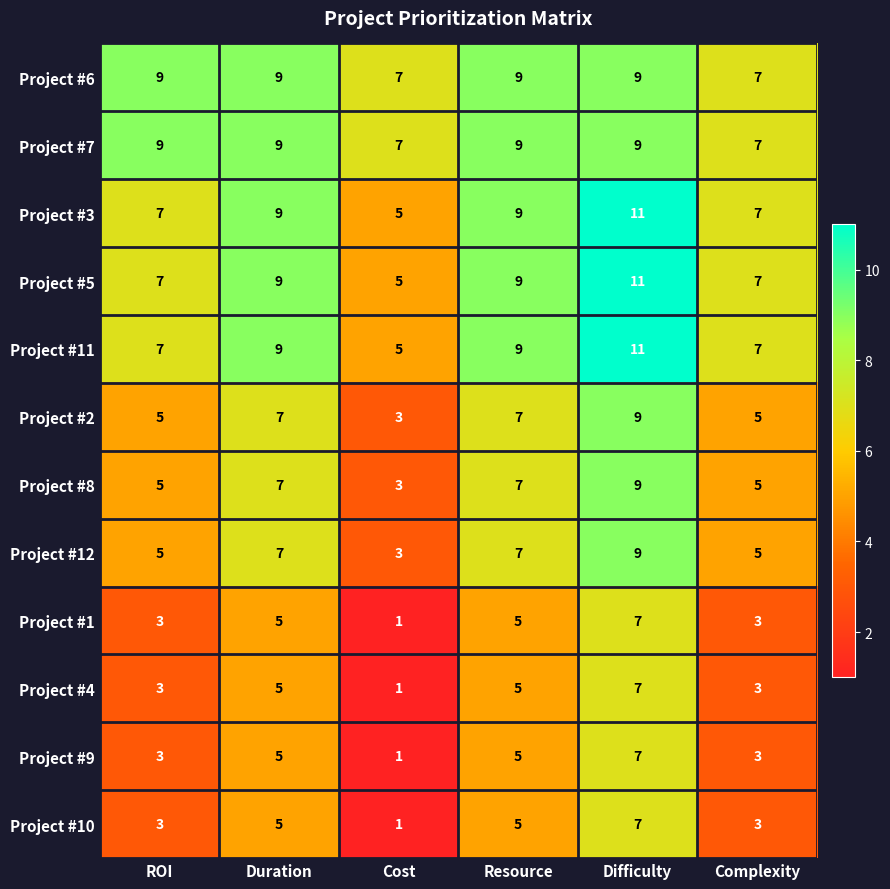

What is the difference between the maximum and minimum values in the Project #12 series?

6